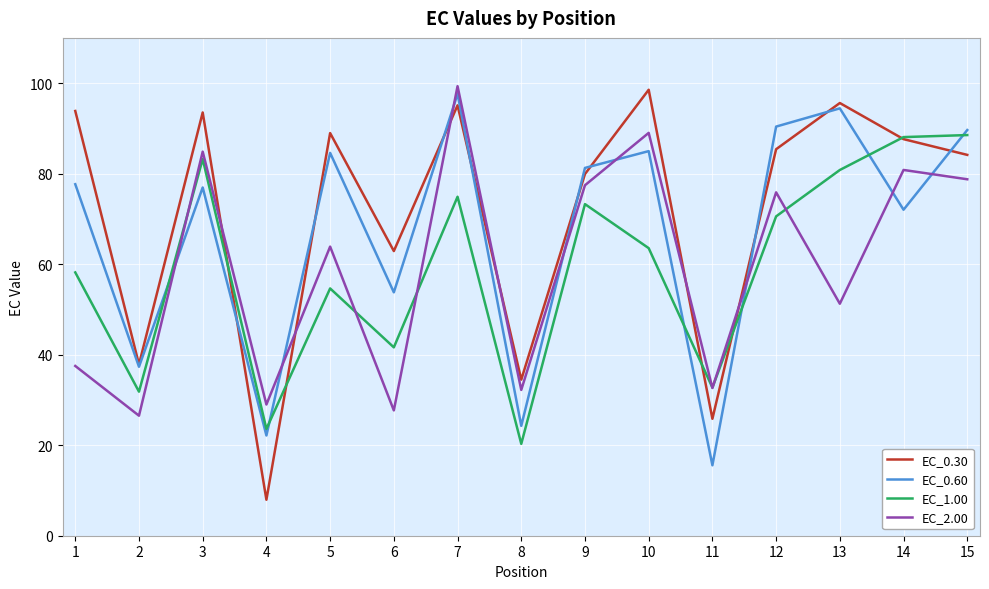

What is the sum of the EC_1.00 values at 14 and 7?

163.0